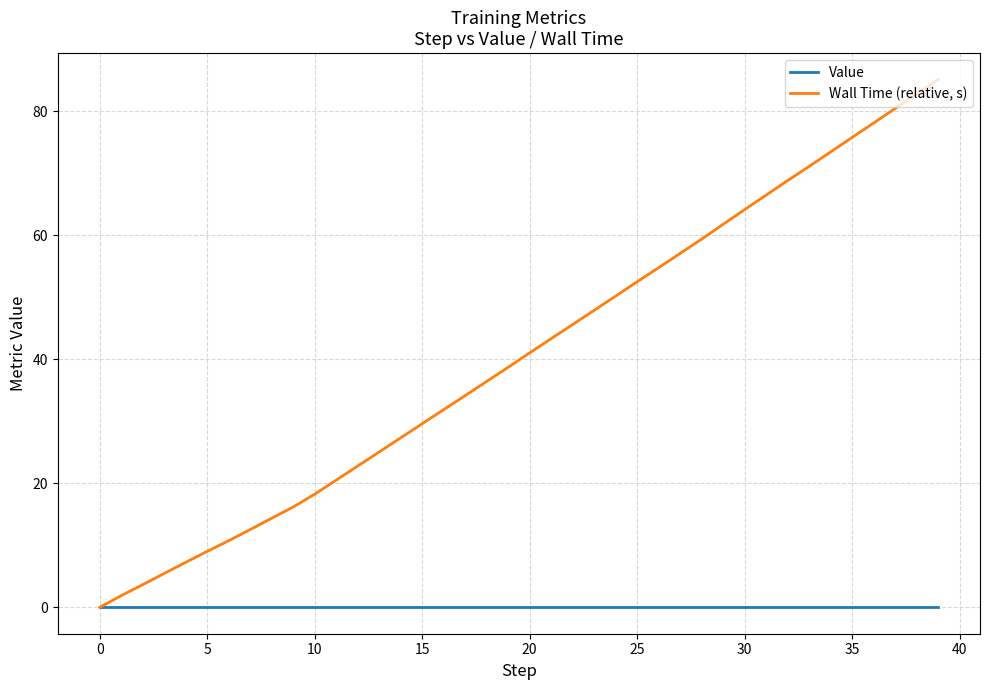

Is this an area chart (filled region under the line)?

No